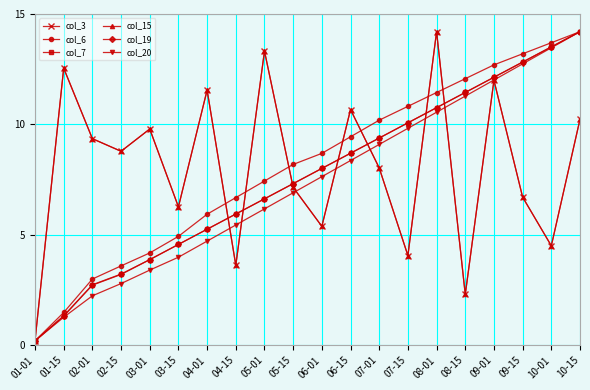

Rank the categories by col_6 value from lowest to highest.

01-01, 01-15, 02-01, 02-15, 03-01, 03-15, 04-01, 04-15, 05-01, 05-15, 06-01, 06-15, 07-01, 07-15, 08-01, 08-15, 09-01, 09-15, 10-01, 10-15